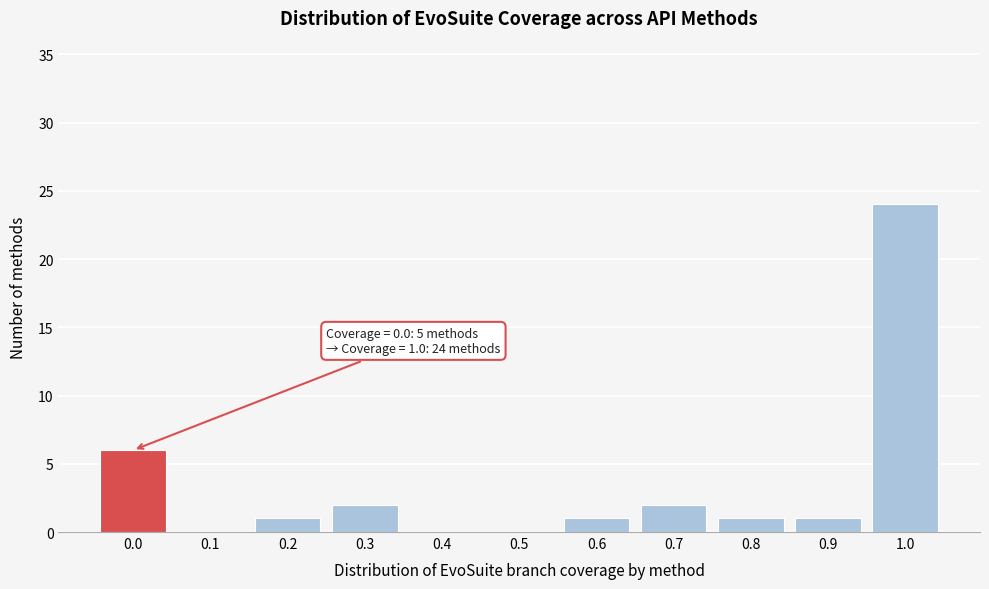

Reading right to left, extract all data points from this chart.

1.0=24	0.9=1	0.8=1	0.7=2	0.6=1	0.5=0	0.4=0	0.3=2	0.2=1	0.1=0	0.0=6